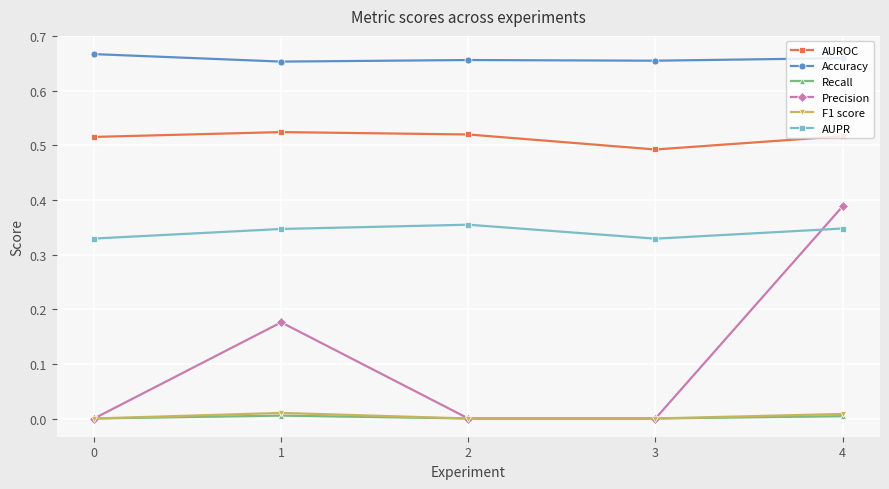

At which category does AUPR reach its first local peak?

2